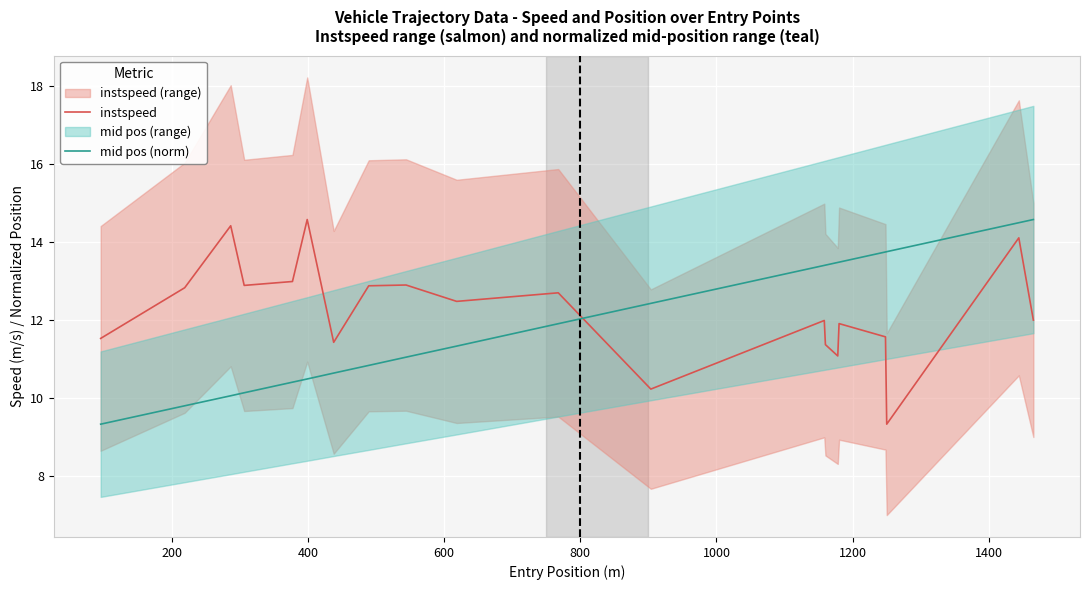

List the series in order of their overall mean, highest first.

instspeed, mid pos (norm)